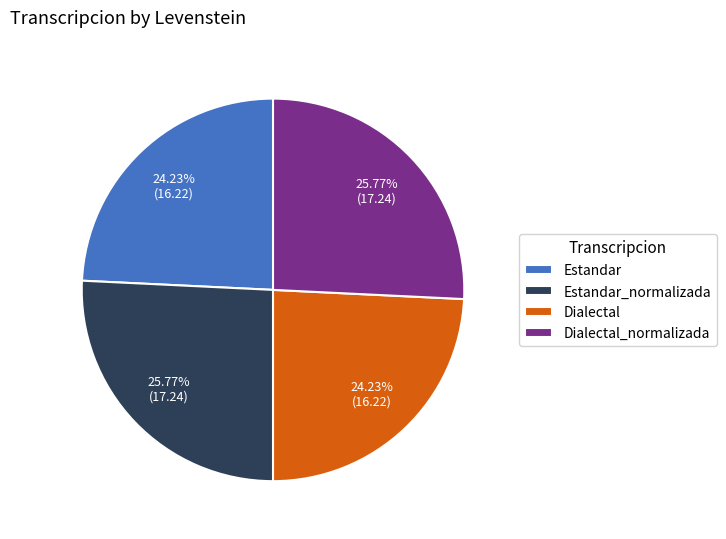

The Estandar slice represents 24% of the pie. True or false?

True